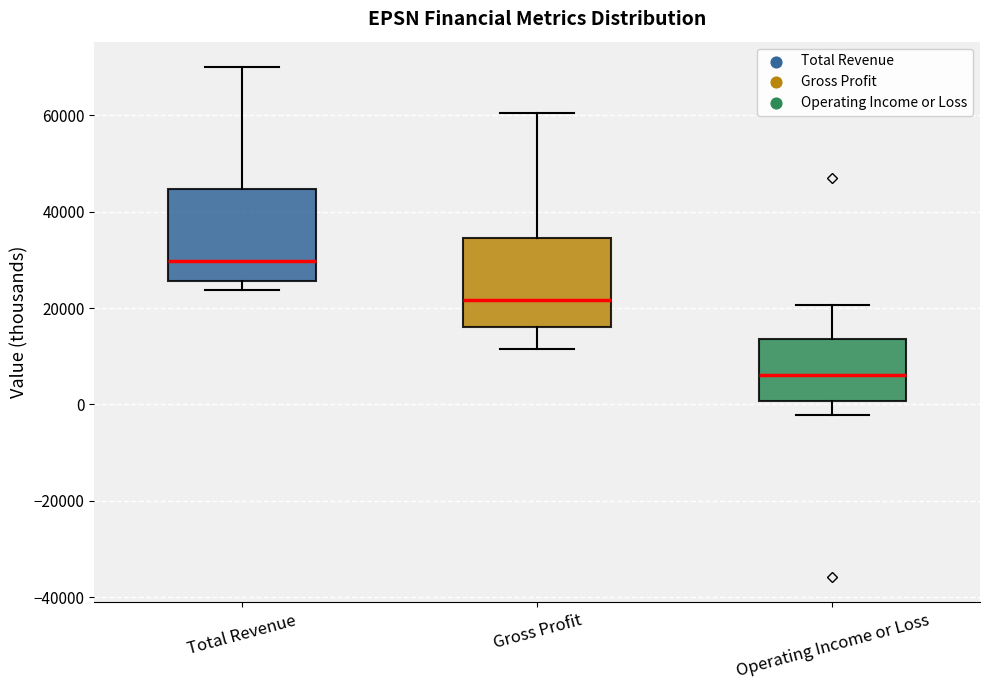

Reading left to right, transcribe this box plot: for each box, give where its median line is, the range the box spans, and where its two whiskers end, as read against the y-axis. The values are not printed on the chart, so give them approximately, as read against the axis.

Total Revenue: median 30000, box 26000 to 44000, whiskers 24000 to 70000
Gross Profit: median 22000, box 16000 to 34000, whiskers 12000 to 60000
Operating Income or Loss: median 6000, box 0 to 14000, whiskers -2000 to 20000